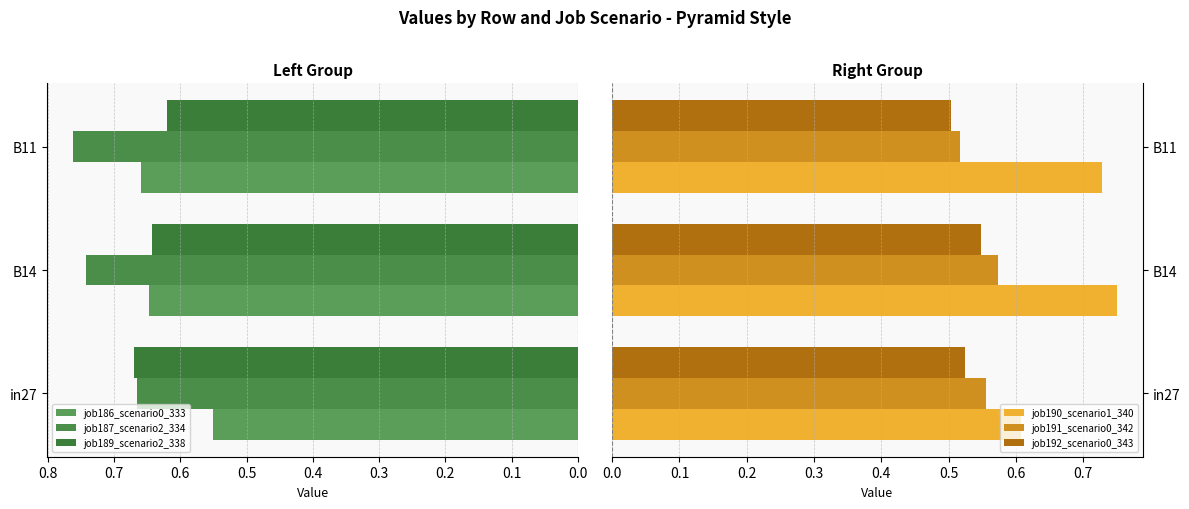

Which category has the highest value in the job187_scenario2_334 series?

B11